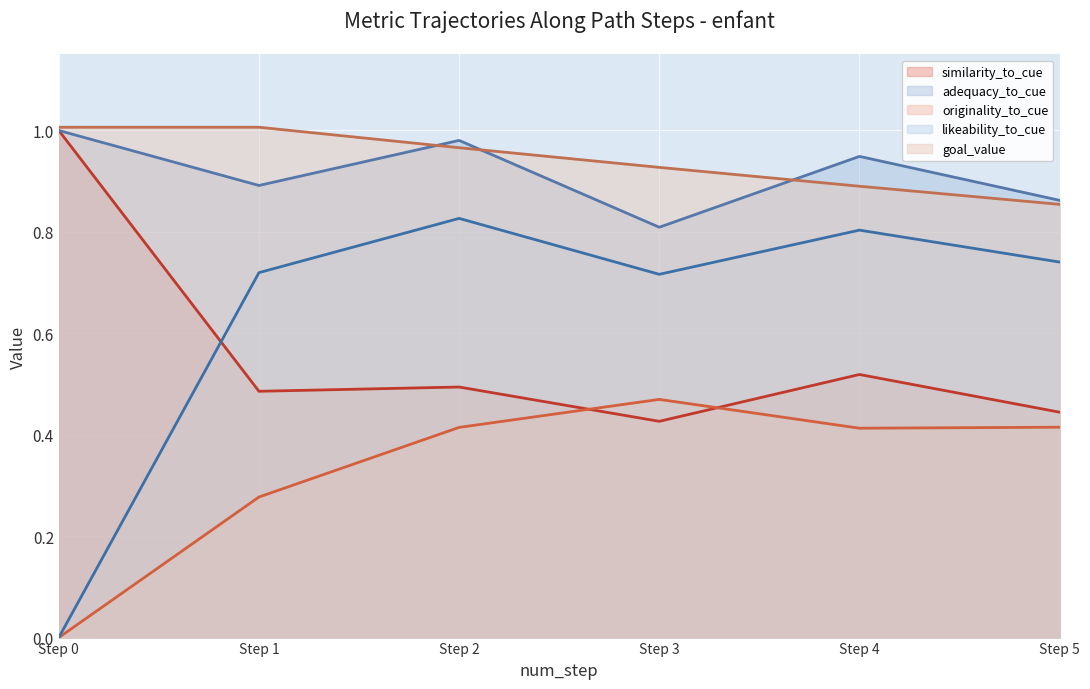

Which series changed the most between Step 0 and Step 1?

likeability_to_cue